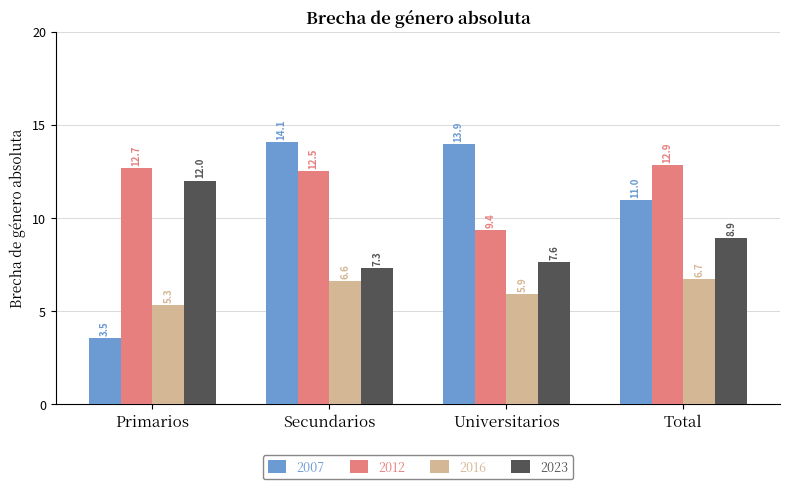

What are all the series names shown in the legend?

2007, 2012, 2016, 2023